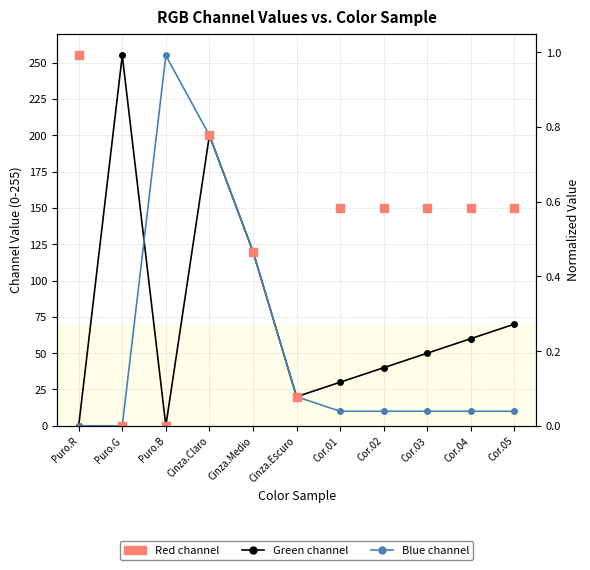

At how many categories does at least one series exceed 87?

10